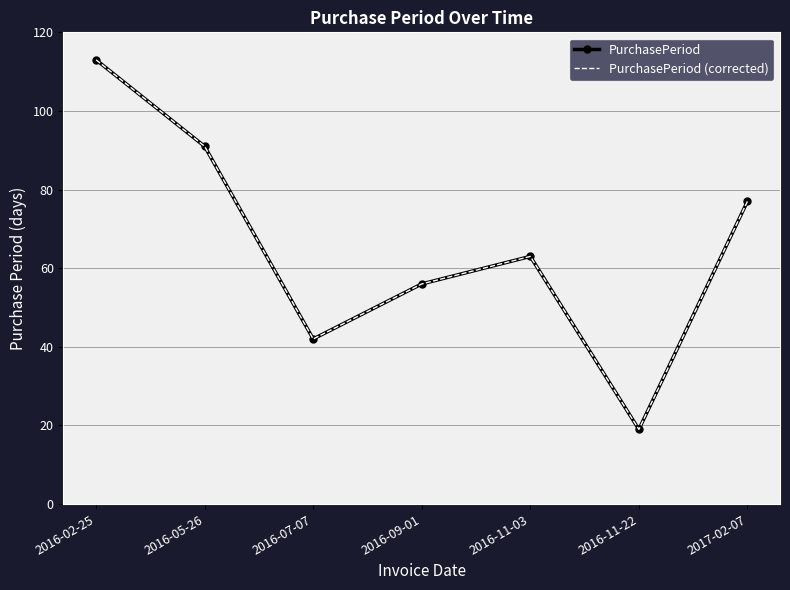

Reading left to right, what are all the values shown in this chart?

PurchasePeriod: 113	91	42	56	63	19	77
PurchasePeriod (corrected): 113	91	42	56	63	19	77